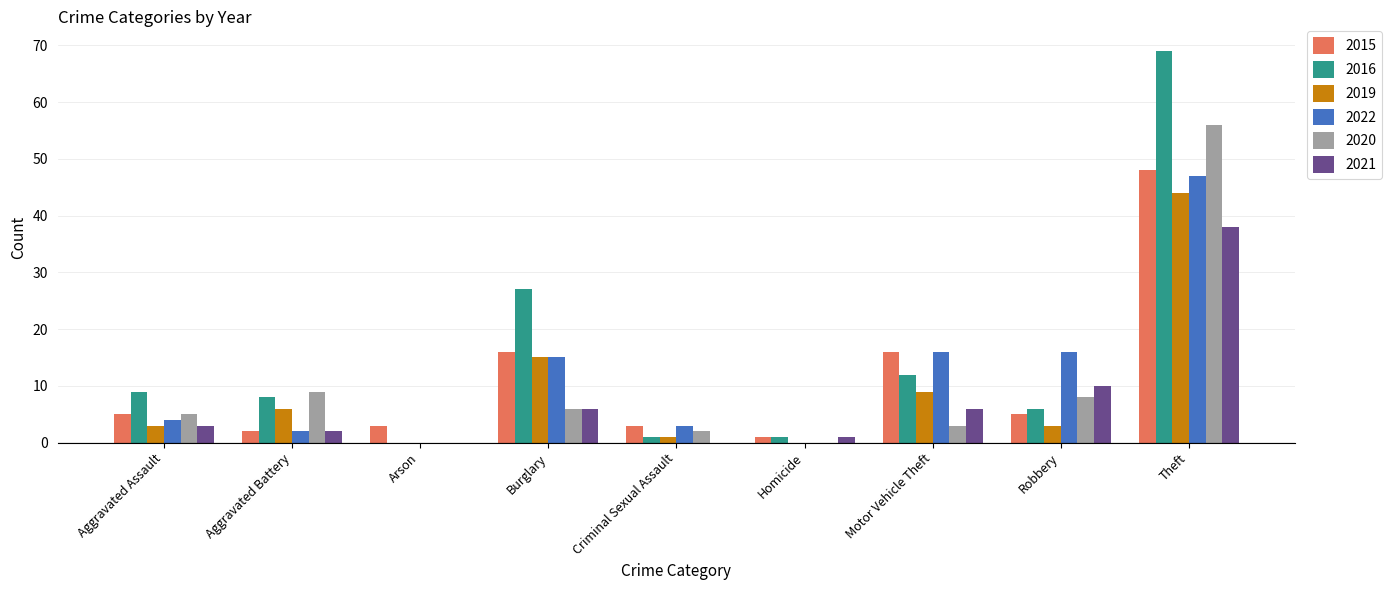

How many data points does each series have?

9